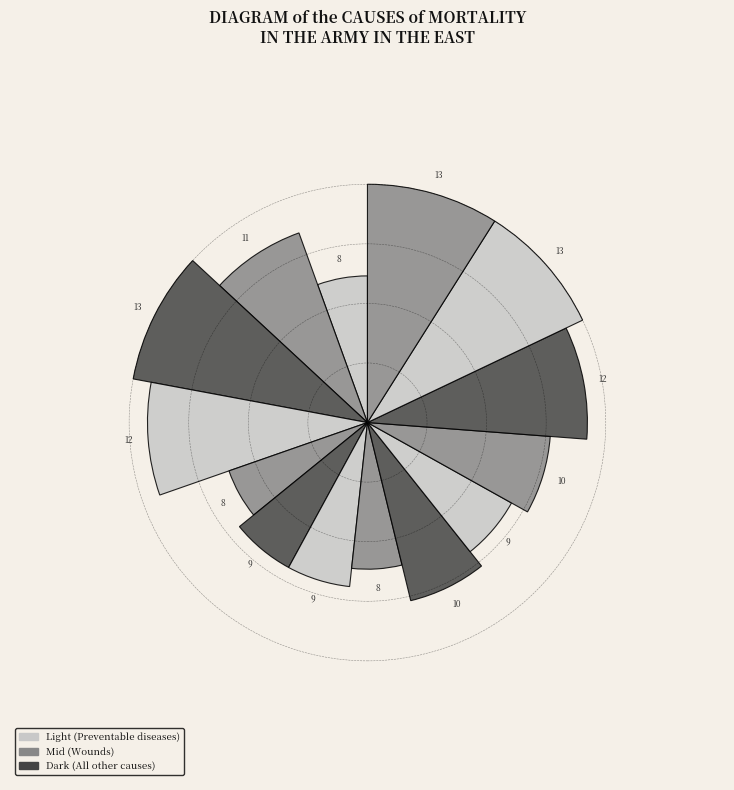

Does 12_1 represent more than half of the total?

No